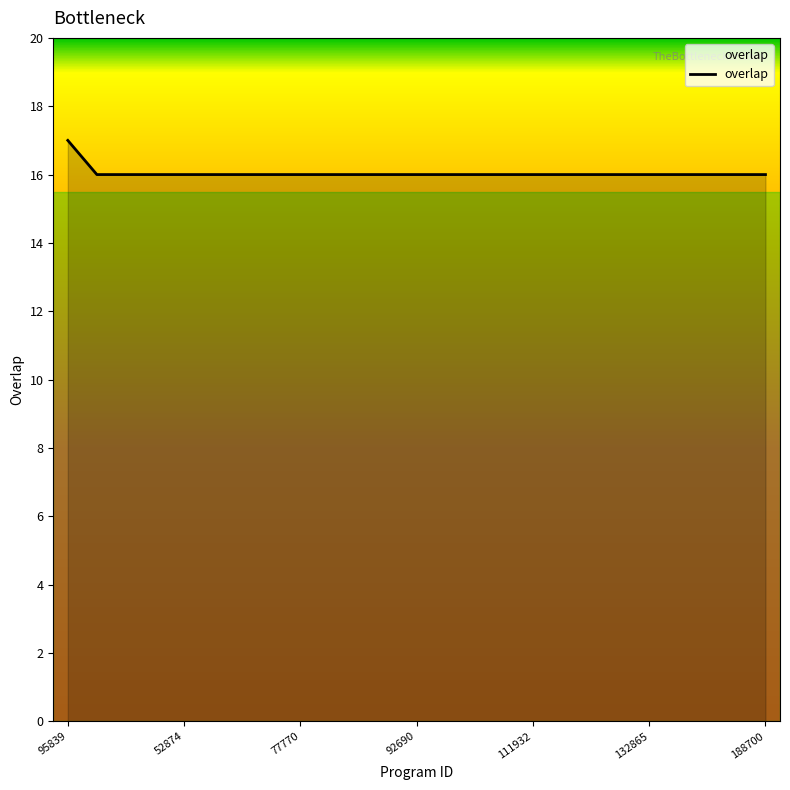

What is the sum of all values?

401